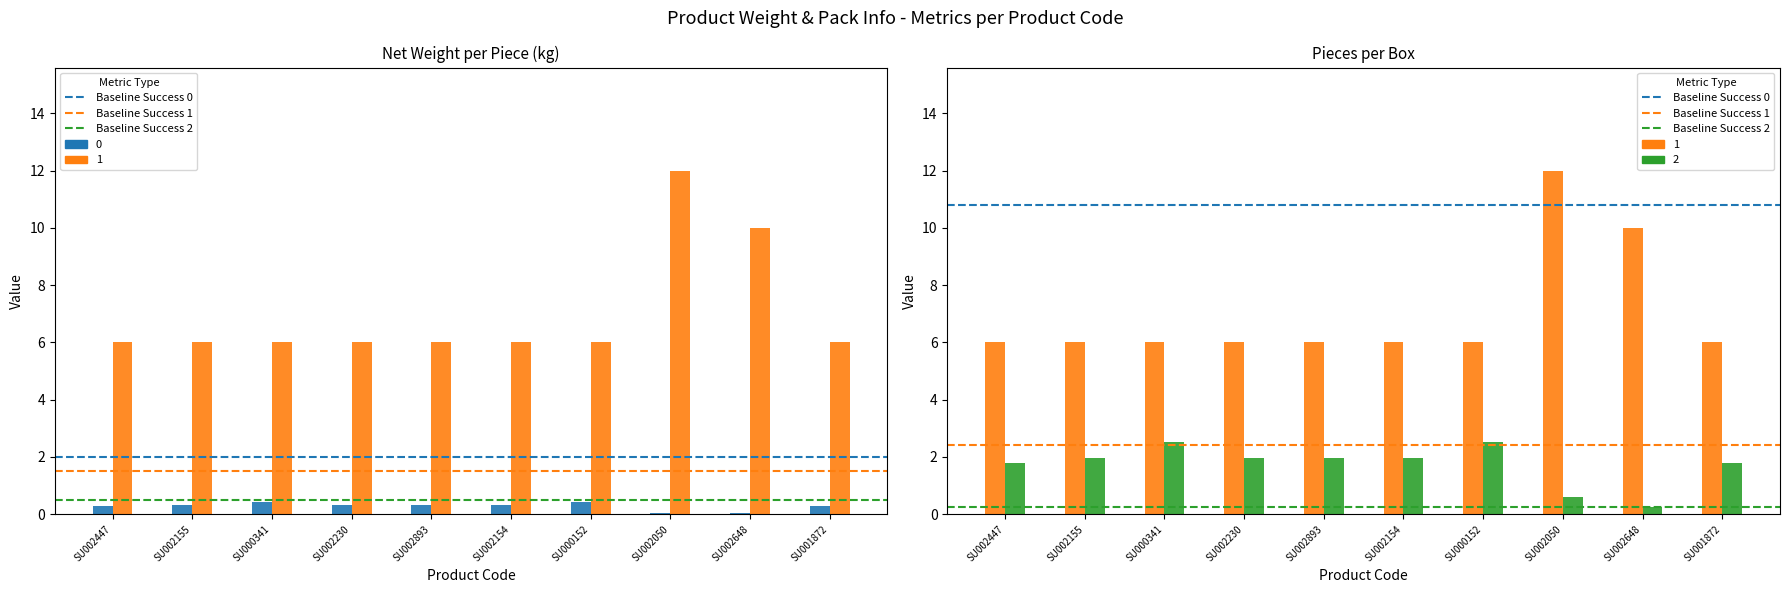

Rank the series by their maximum value, from lowest to highest.

Baseline Success 2, Baseline Success 1, Baseline Success 0